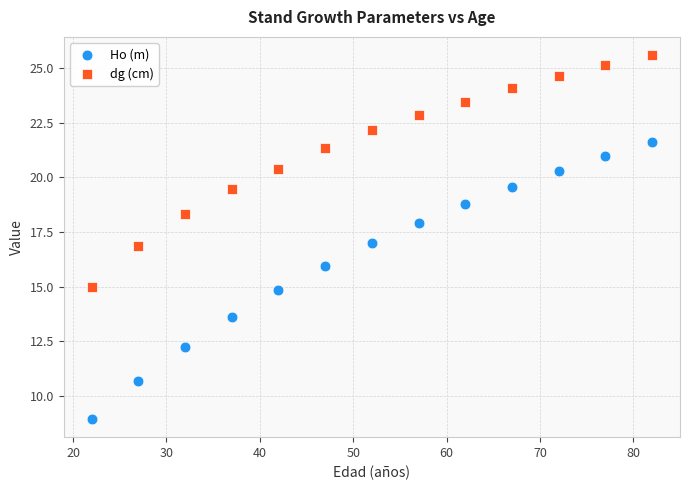

Which series has the largest Y range (max minus min)?

Ho (m)